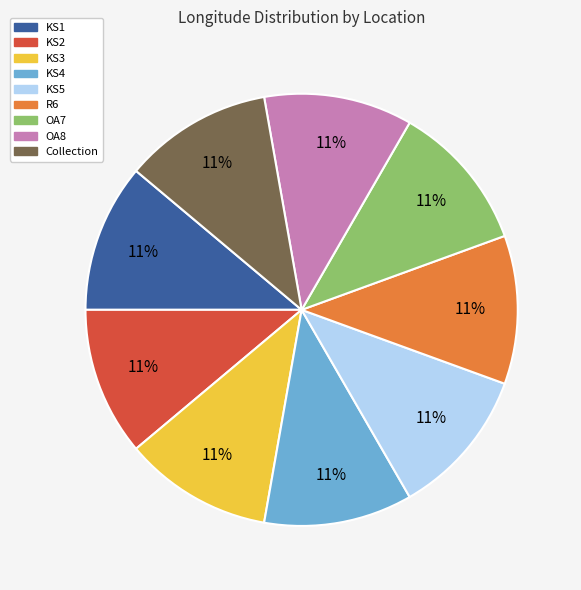

The Collection slice represents 18% of the pie. True or false?

False